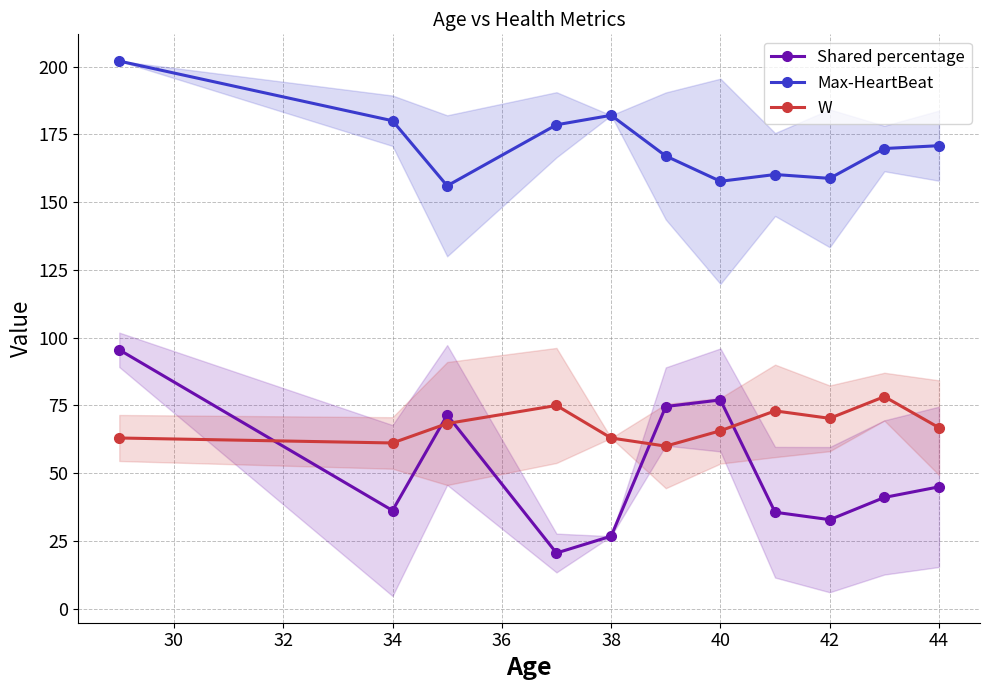

What is the maximum value for Shared percentage?

95.5